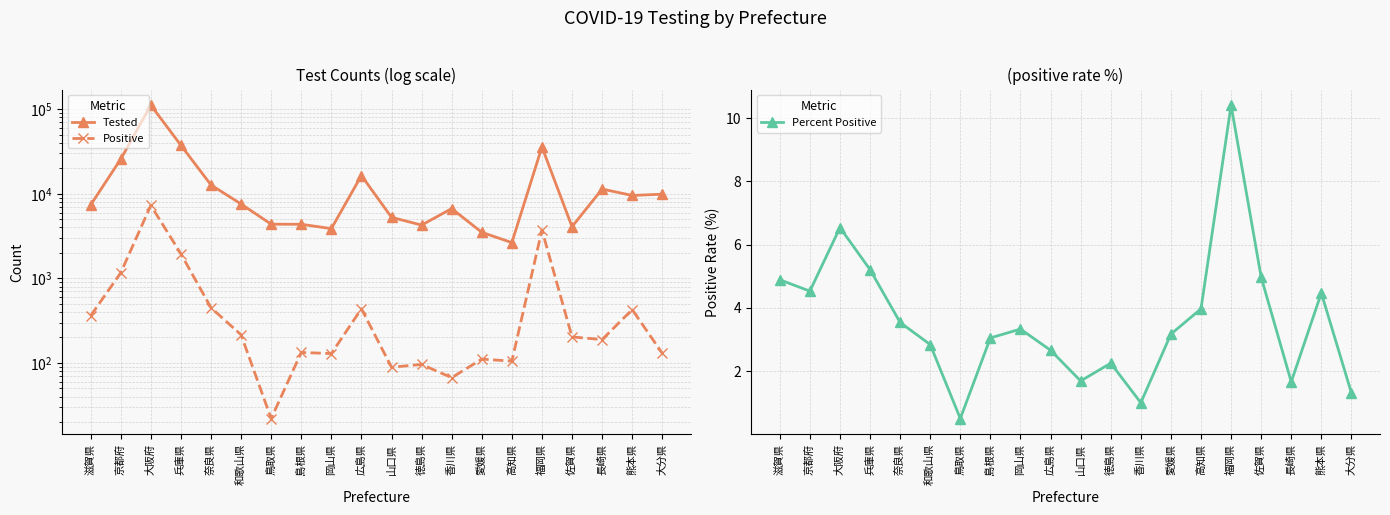

What is the spread (max minus min) of values at 奈良県?

12710.5